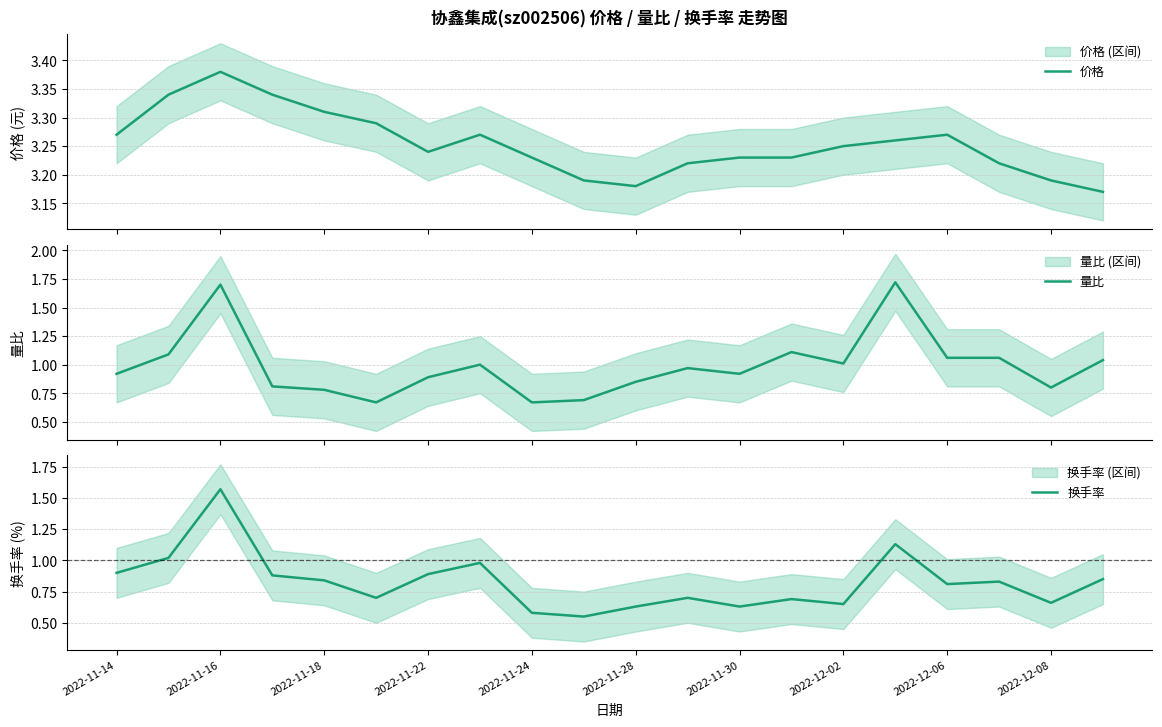

The 换手率 series shows 0.2 at 2022-12-08. True or false?

False